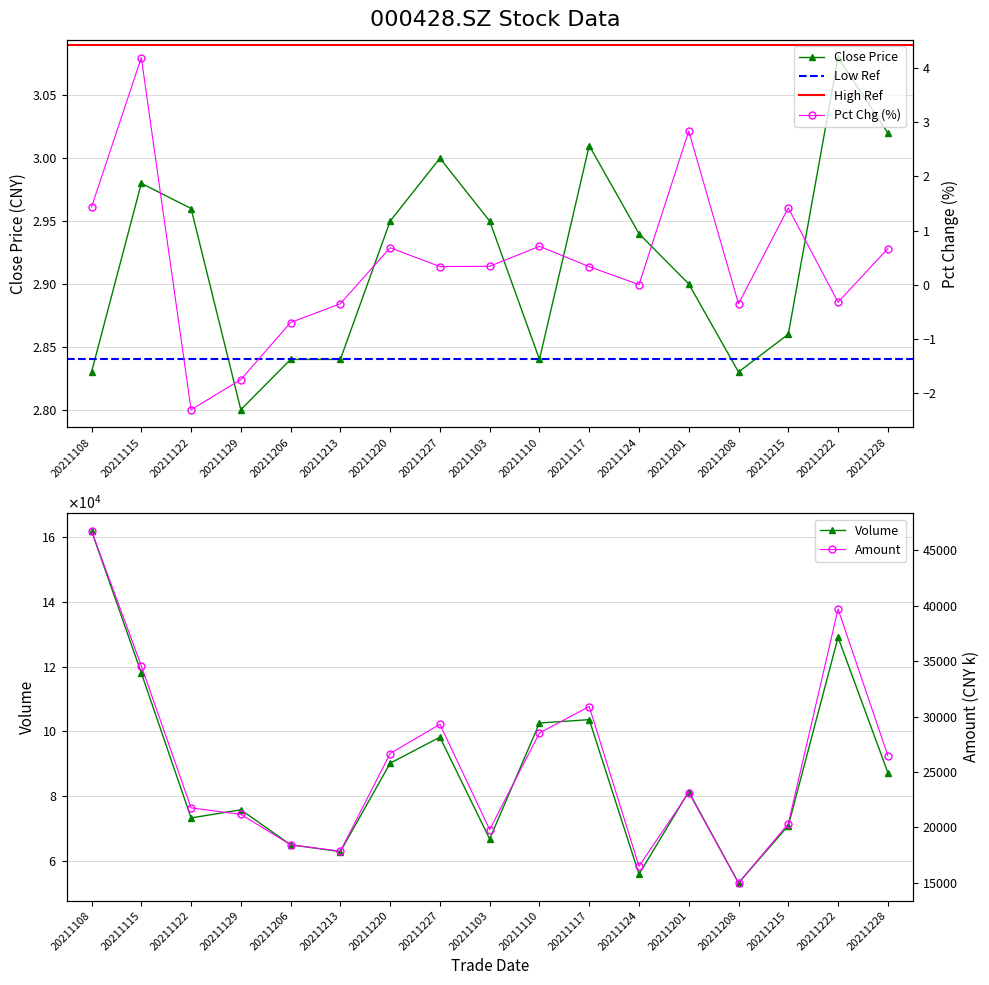

The Close Price series shows 0.9 at 20211103. True or false?

False